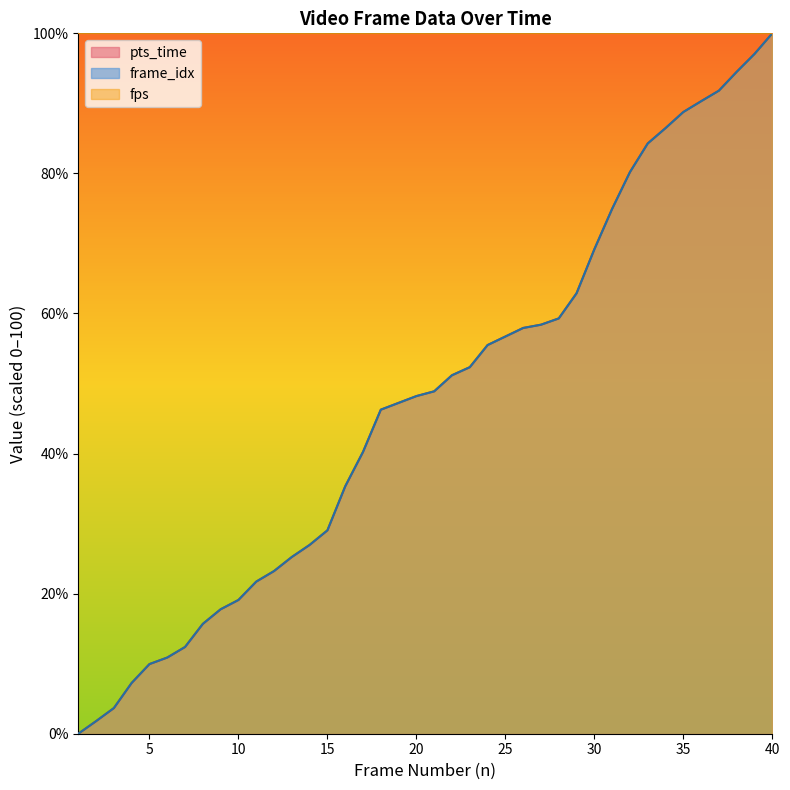

Between 31 and 40, which series saw the biggest shift?

pts_time